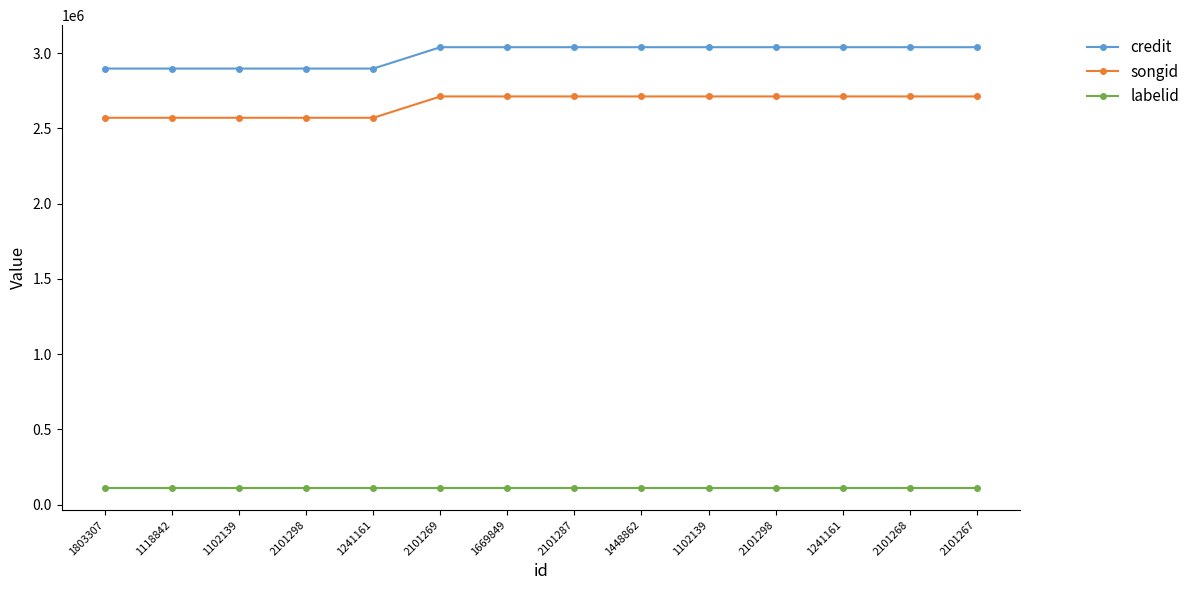

At which label is songid closest to 2640669?

1803307